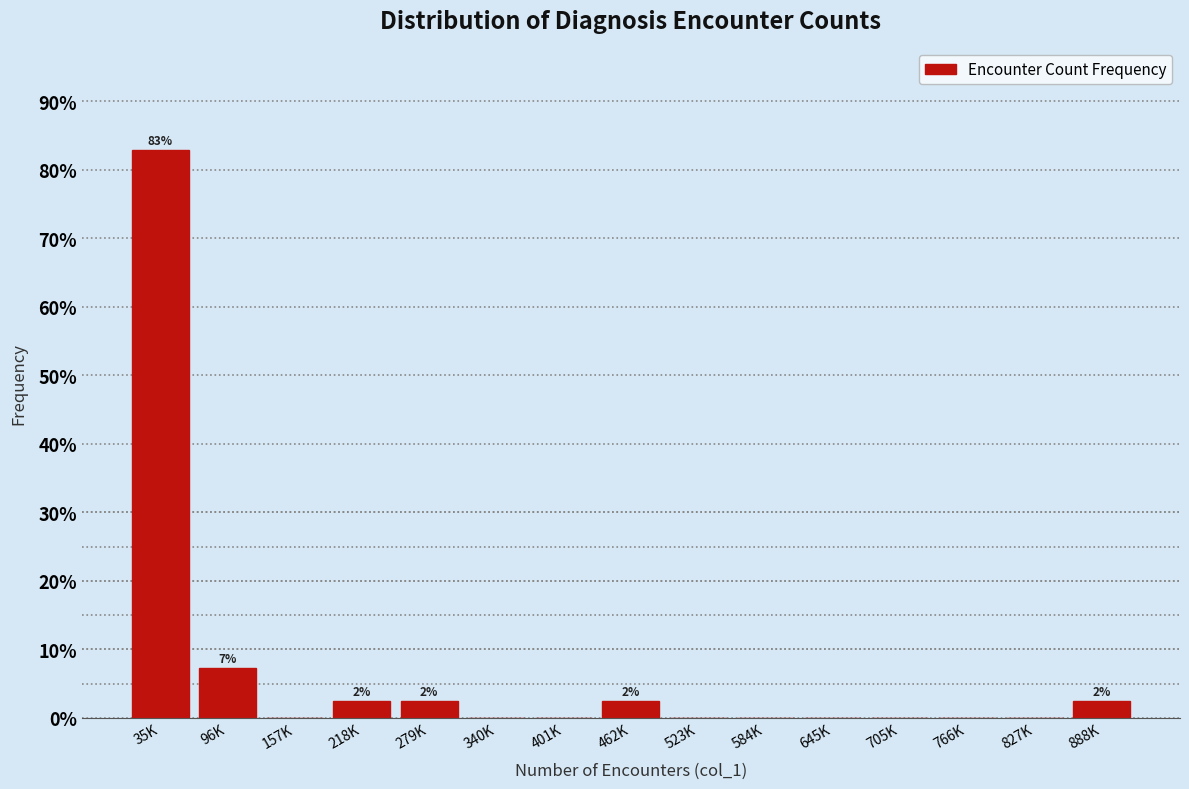

Reading left to right, what are all the values shown in this chart?

35K=82.9	96K=7.3	157K=0.0	218K=2.4	279K=2.4	340K=0.0	401K=0.0	462K=2.4	523K=0.0	584K=0.0	645K=0.0	705K=0.0	766K=0.0	827K=0.0	888K=2.4